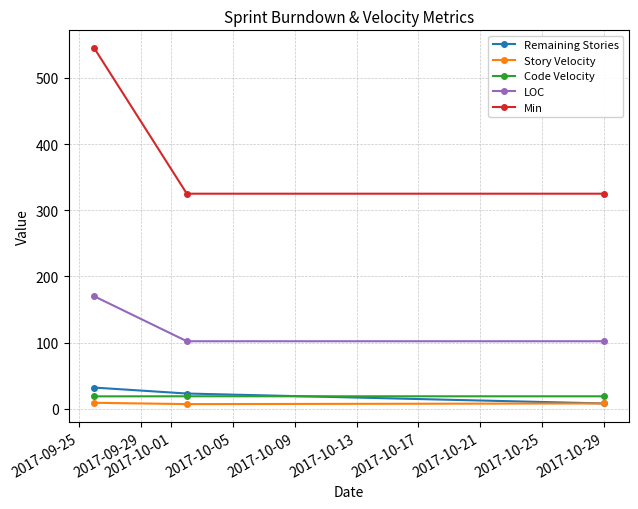

At how many categories does at least one series exceed 90?

3